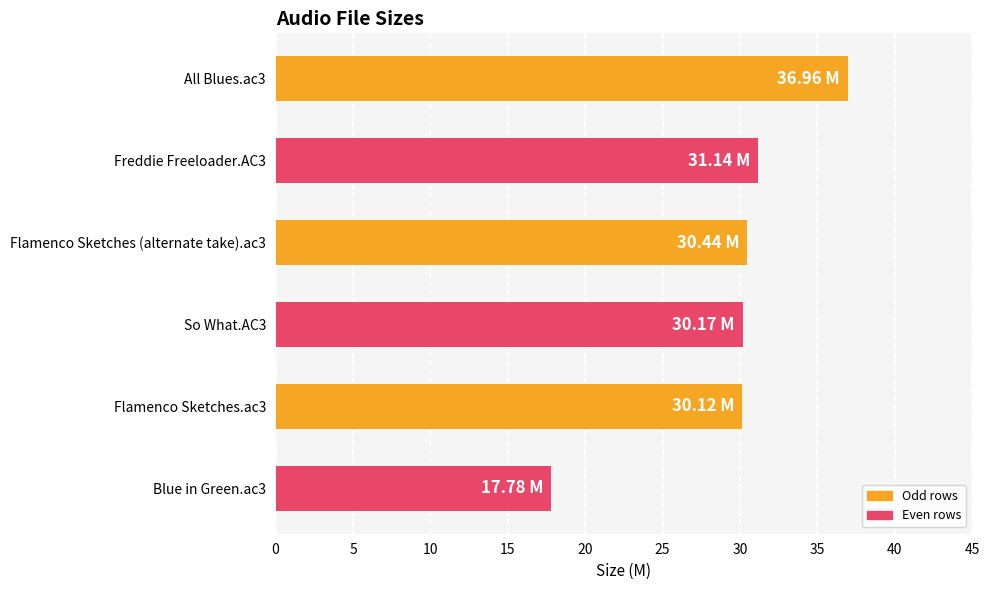

What is the sum of the values at So What.AC3 and All Blues.ac3?

67.1